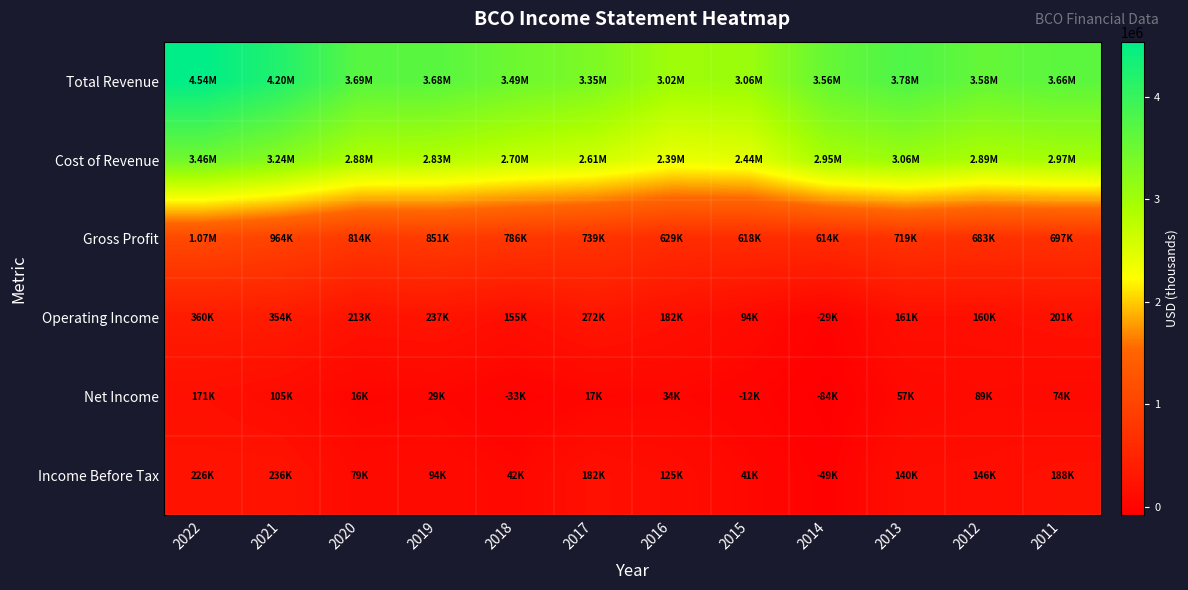

How many distinct data groups are displayed?

6